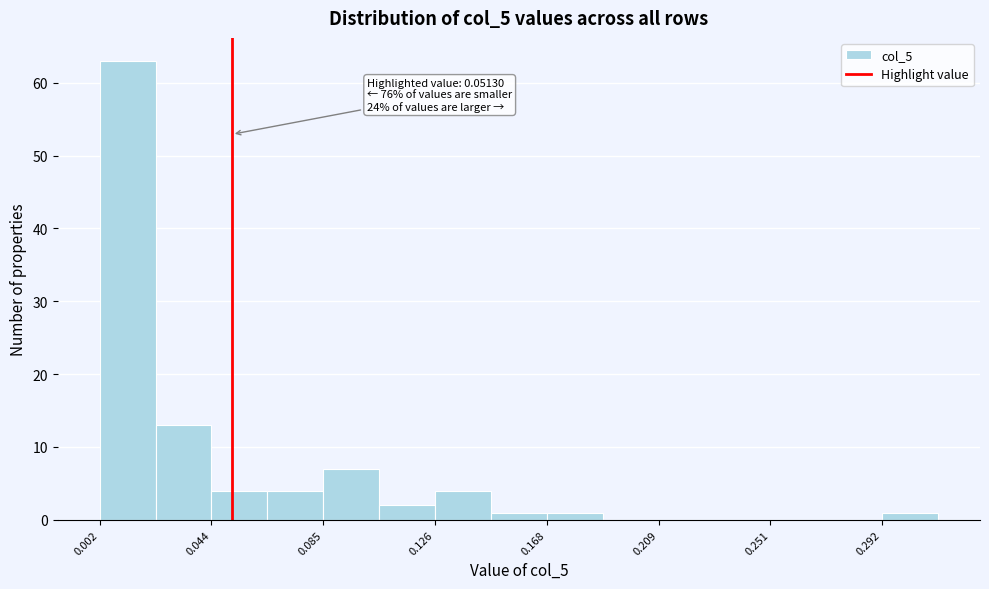

Which range on the x-axis has the tallest bar?

0.000 to 0.025